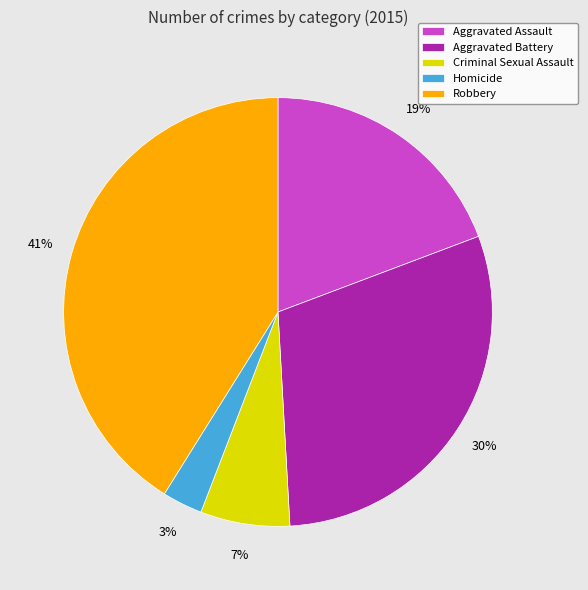

How many segments does this pie chart have?

5